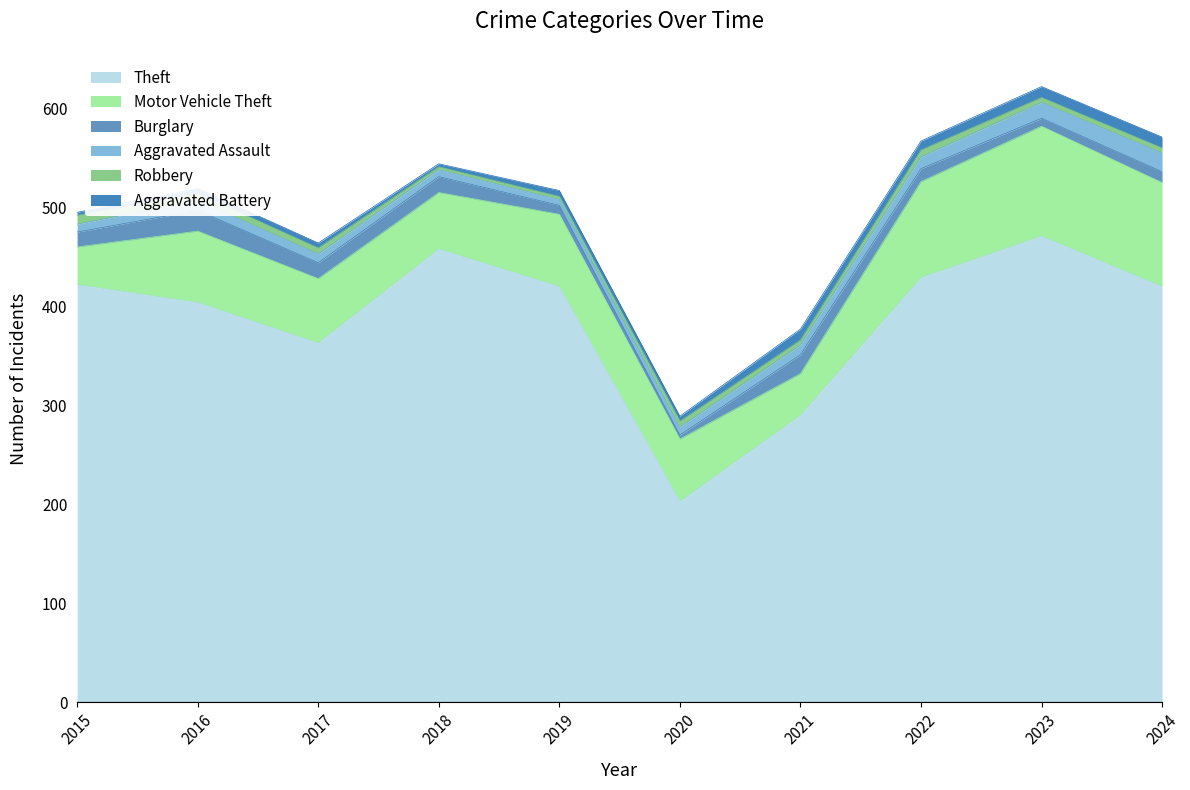

What is the maximum value for Burglary?

21